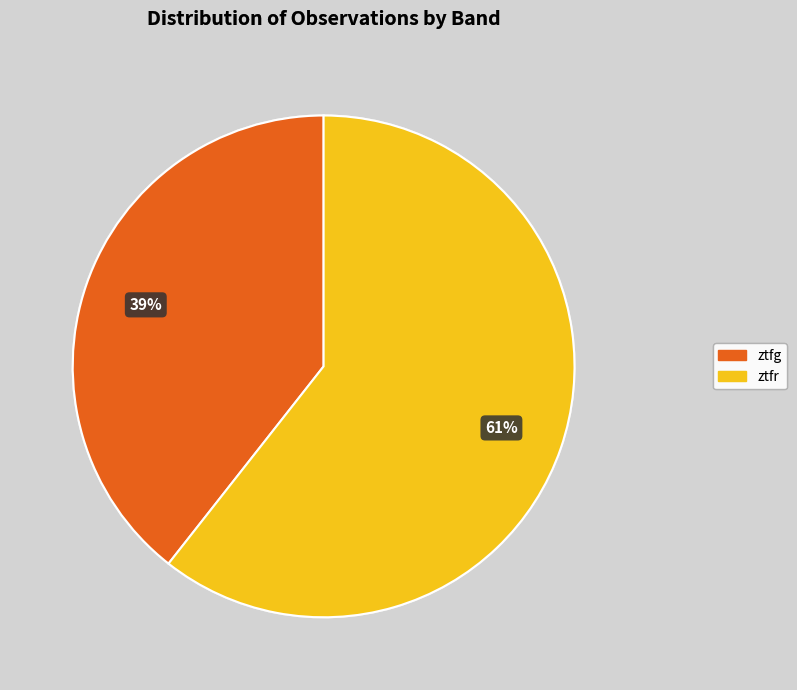

Count the number of slices in the pie.

2